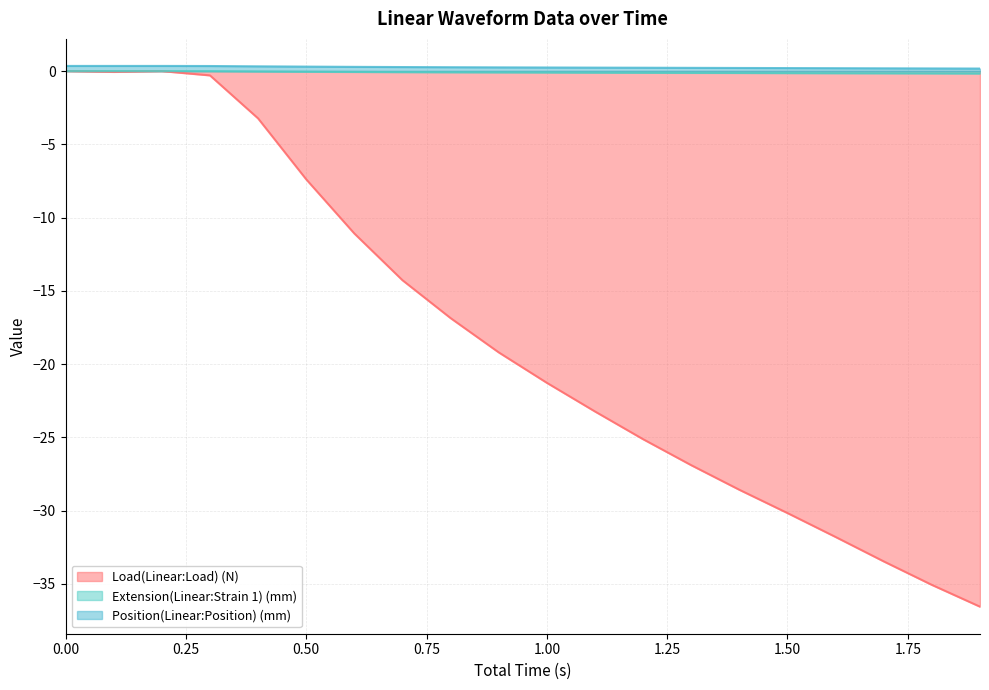

The value of Load(Linear:Load) (N) at 1.1 is -23.2. True or false?

True